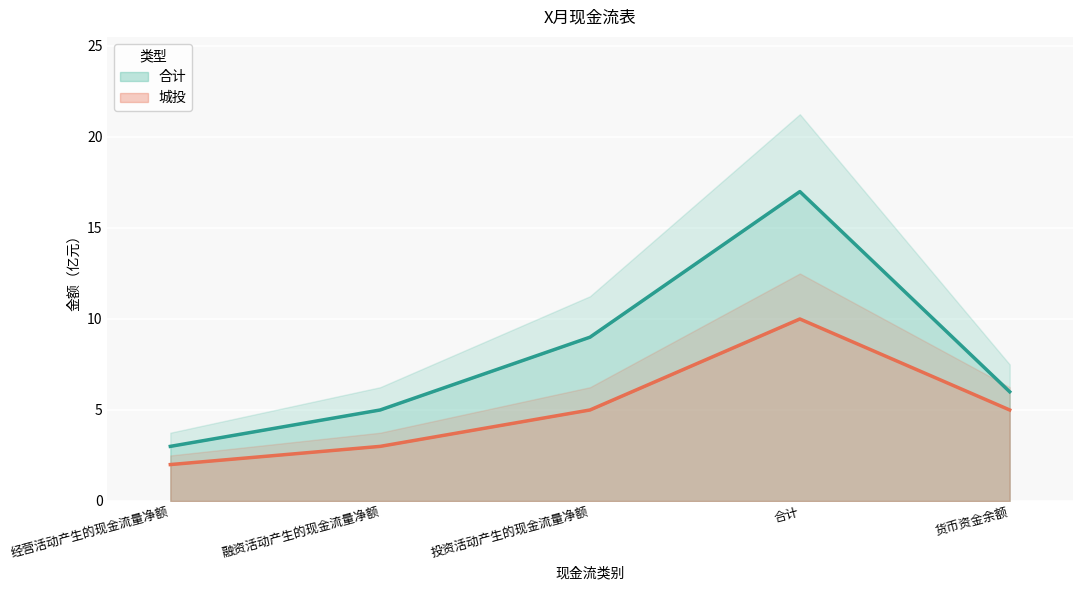

What value does the 城投 series have at 经营活动产生的现金流量净额?

2